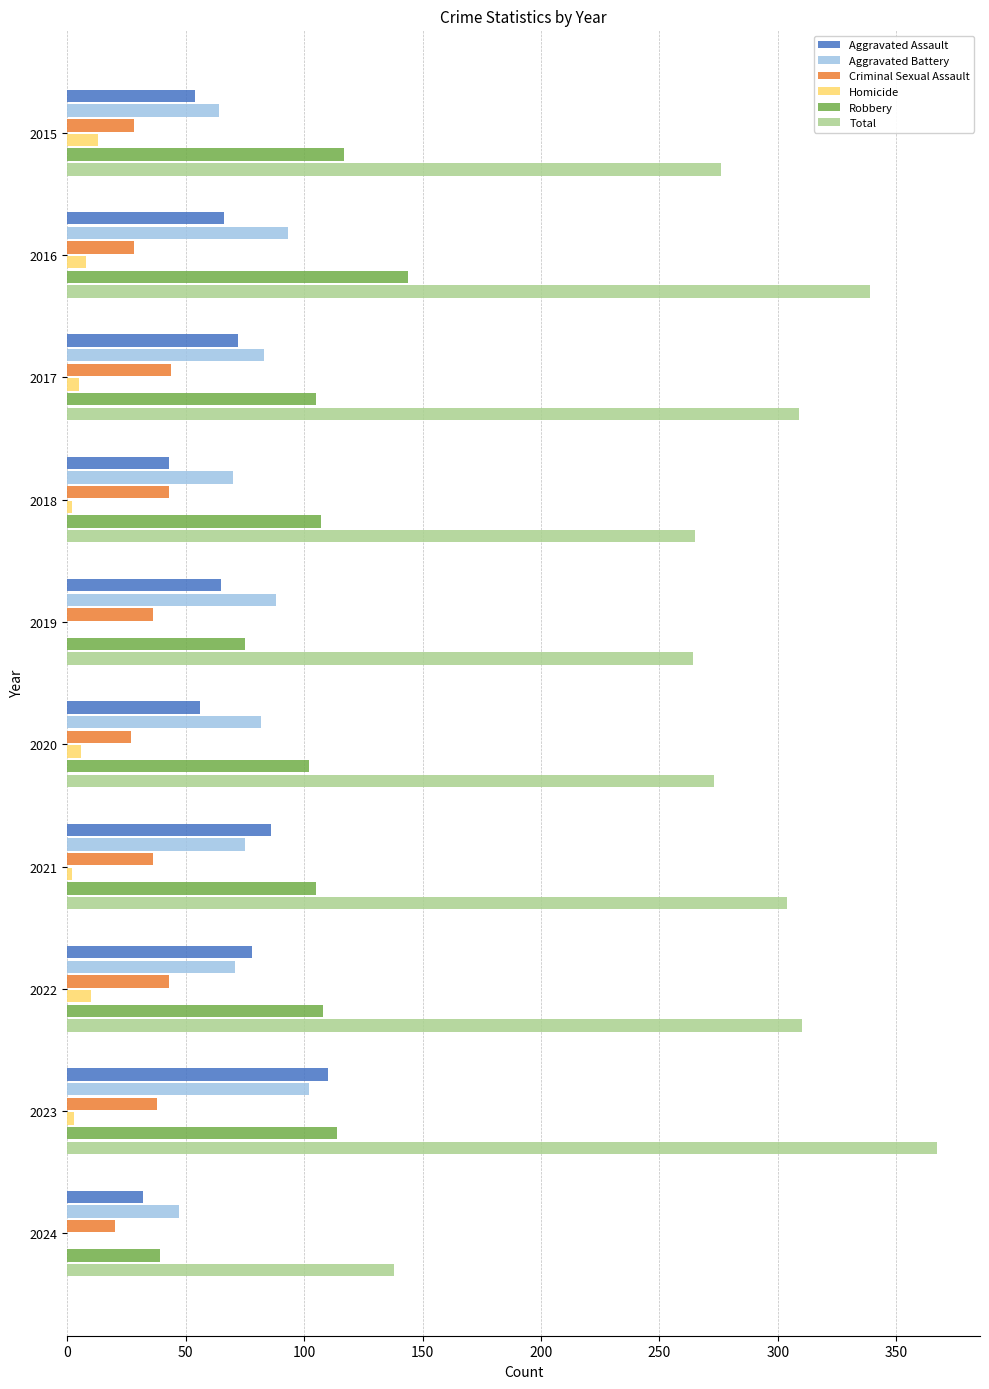

What is the approximate value of Robbery at 2022?

108